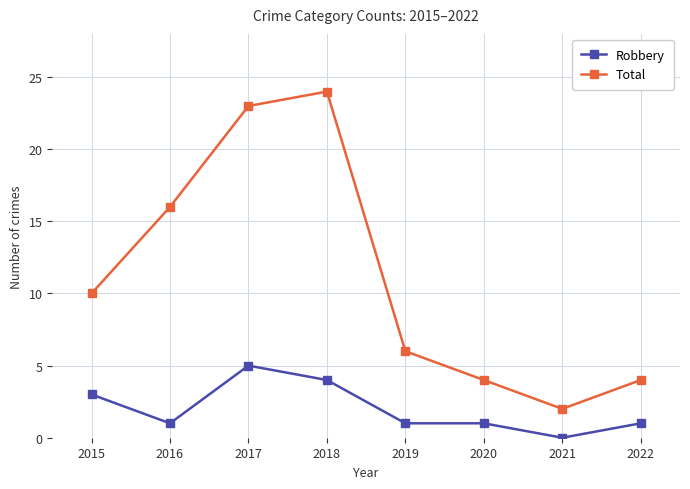

What is the sum of all Total values?

89